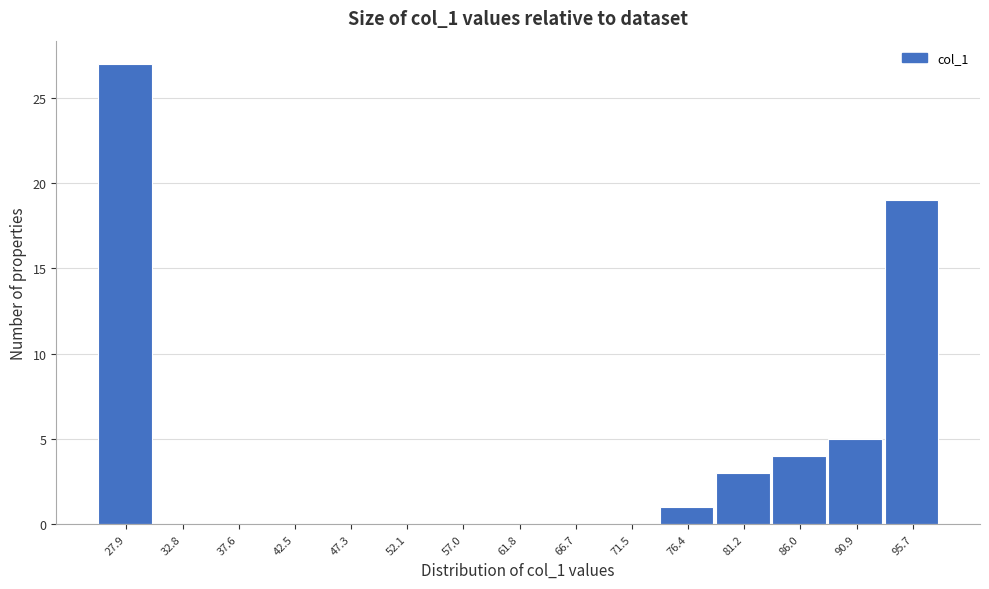

Over which range of the x-axis is the bar tallest?

25.5 to 30.5